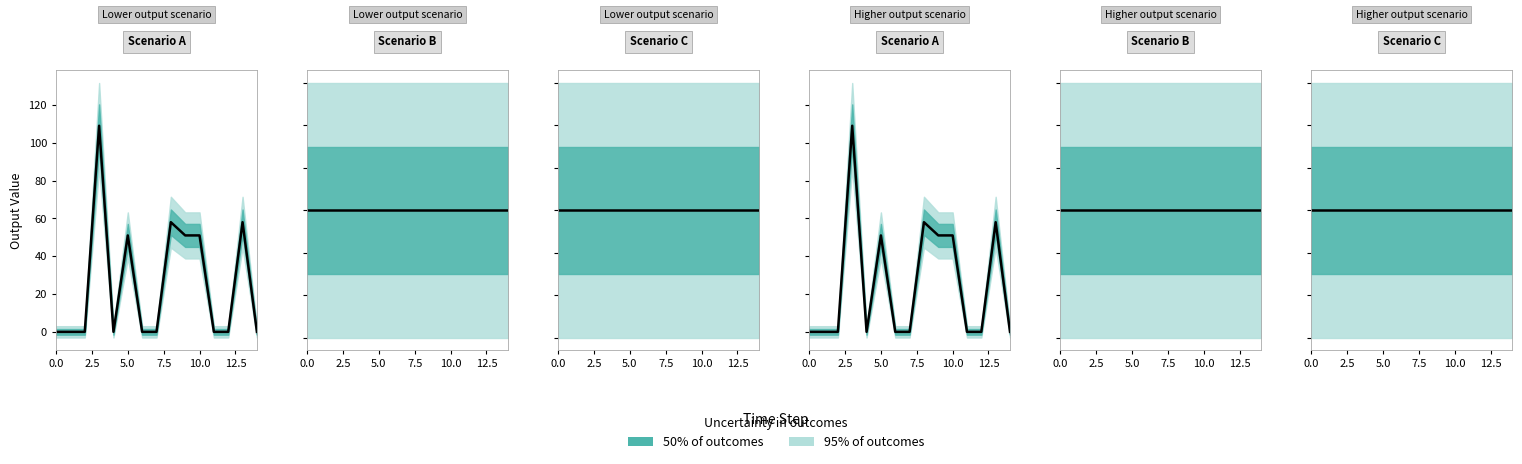

What is the total value across all series at 13?

58